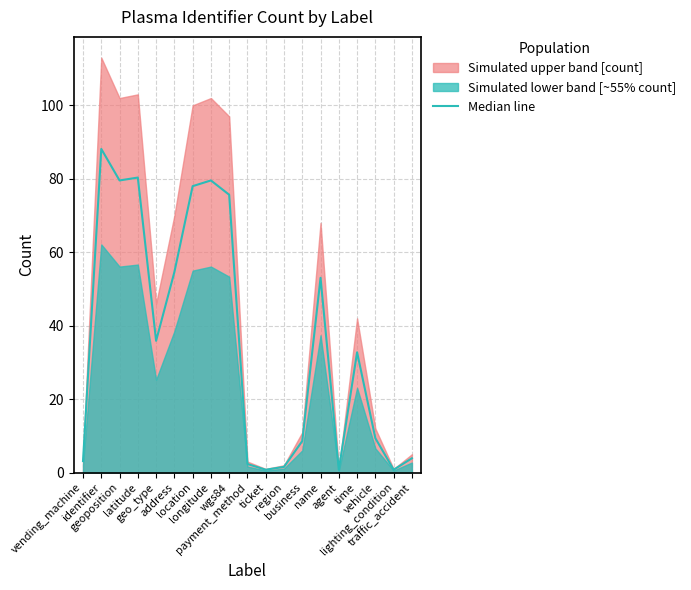

What is the smallest value displayed?

0.8